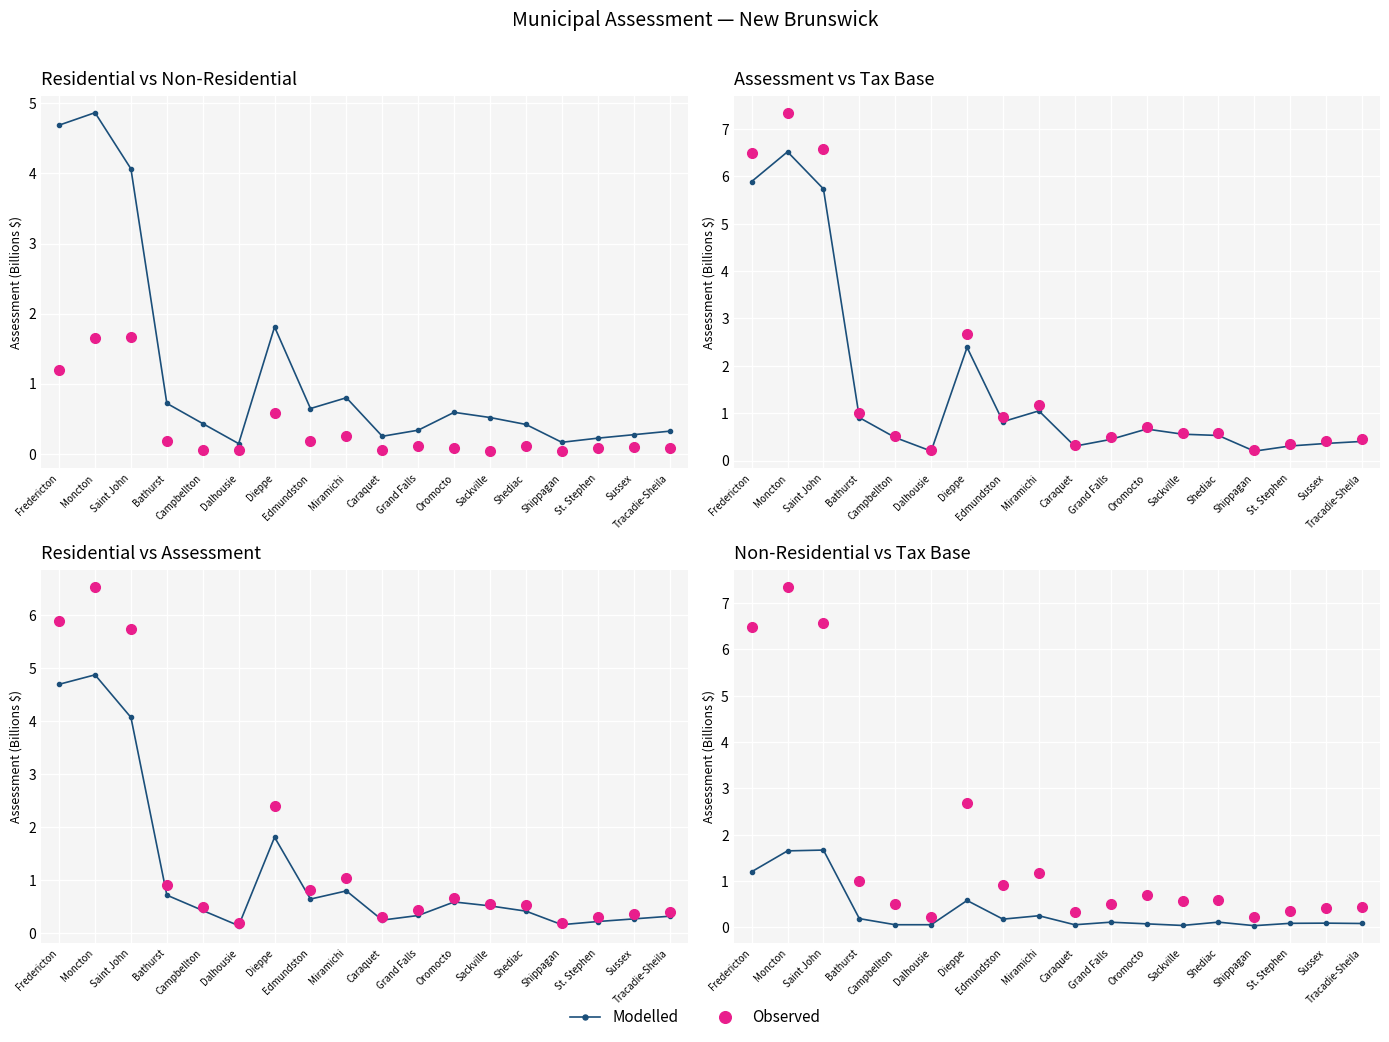

What is the difference between the second highest and second lowest values in the Modelled series?

1.6